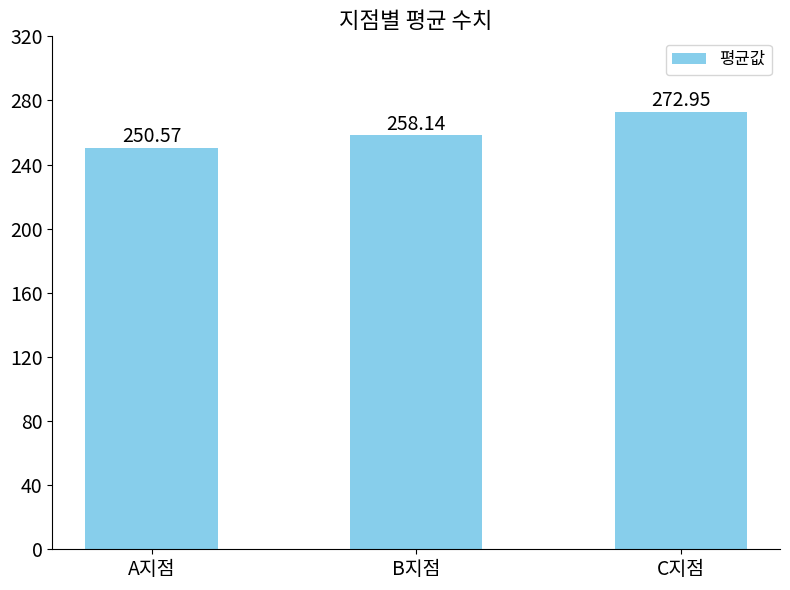

The chart shows a value of 67.1 at A지점. True or false?

False